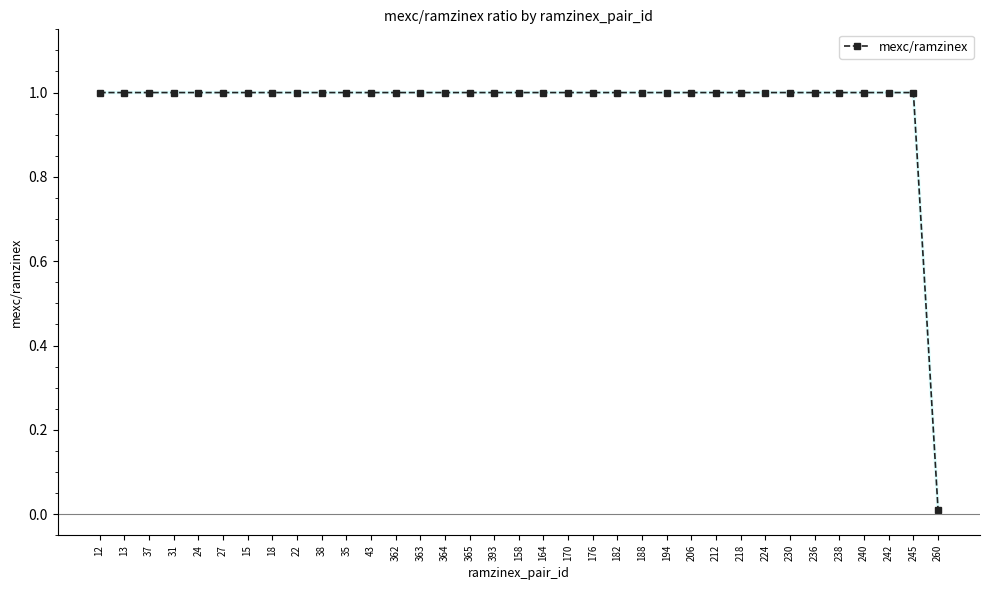

What is the ratio of the value at 43 to the value at 362?

1.0